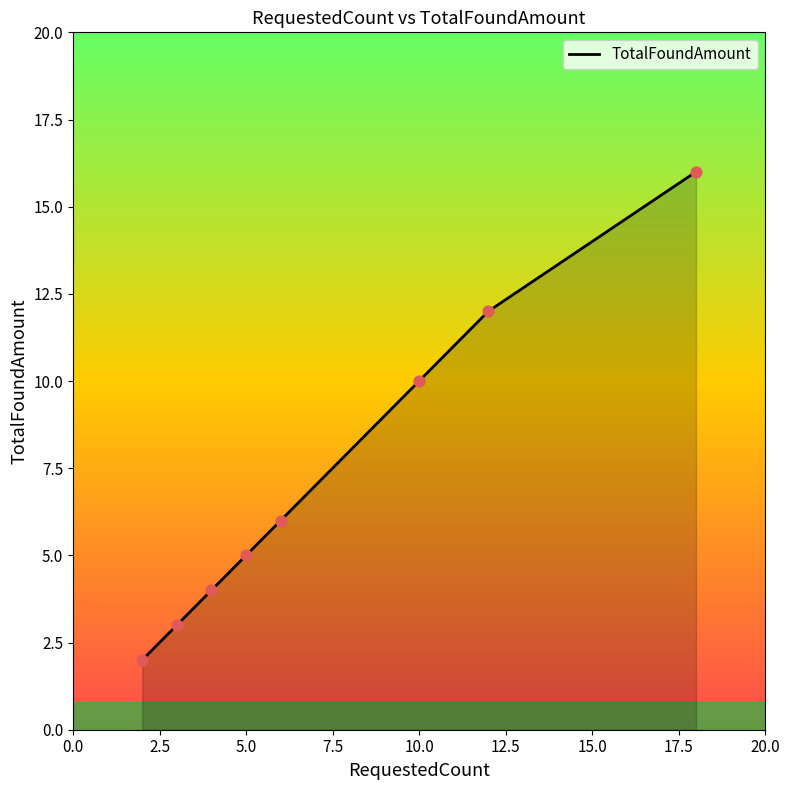

True or false: the data has more than 1 interior local peaks.

False